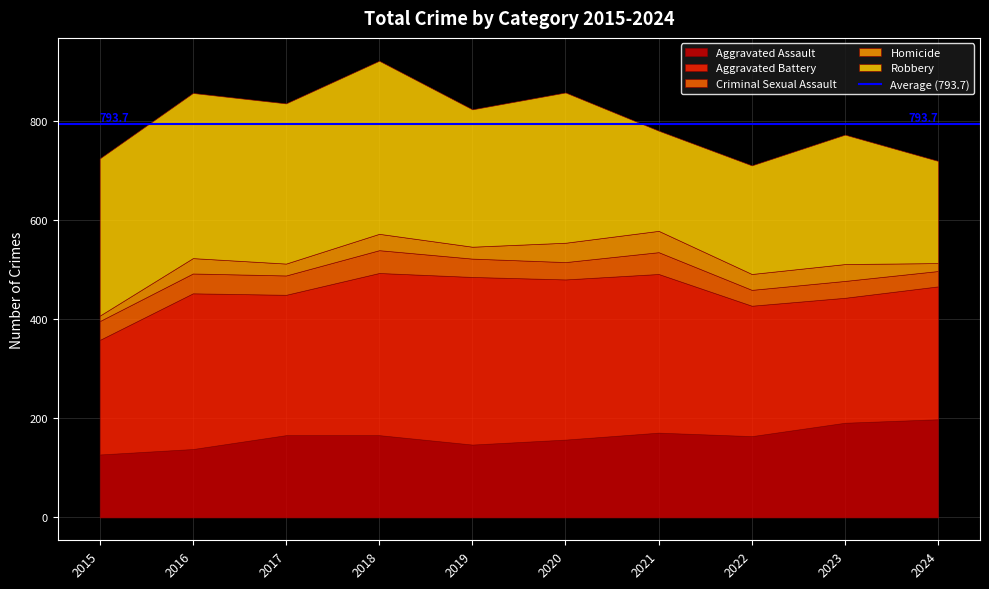

At how many categories does at least one series exceed 329?

3